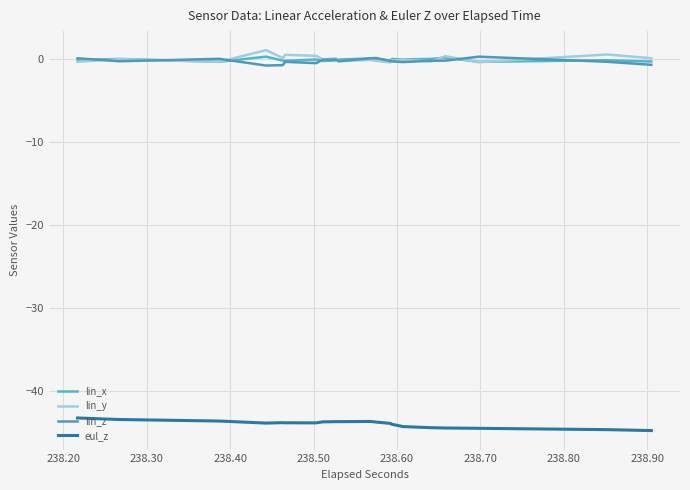

Which series ends up on top after the final intersection of lin_z and lin_y?

lin_y